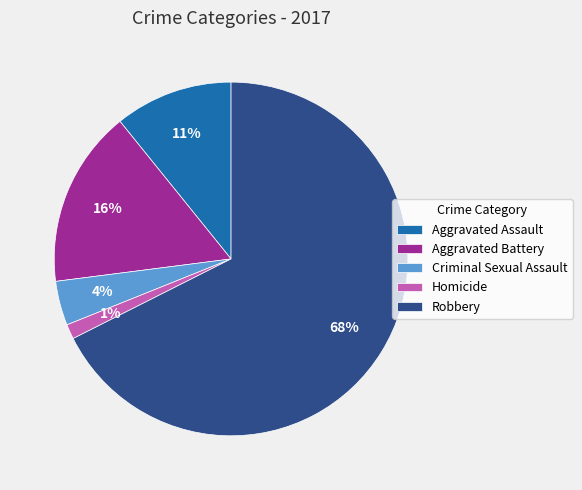

To the nearest percent, what is the average slice percentage?

20%